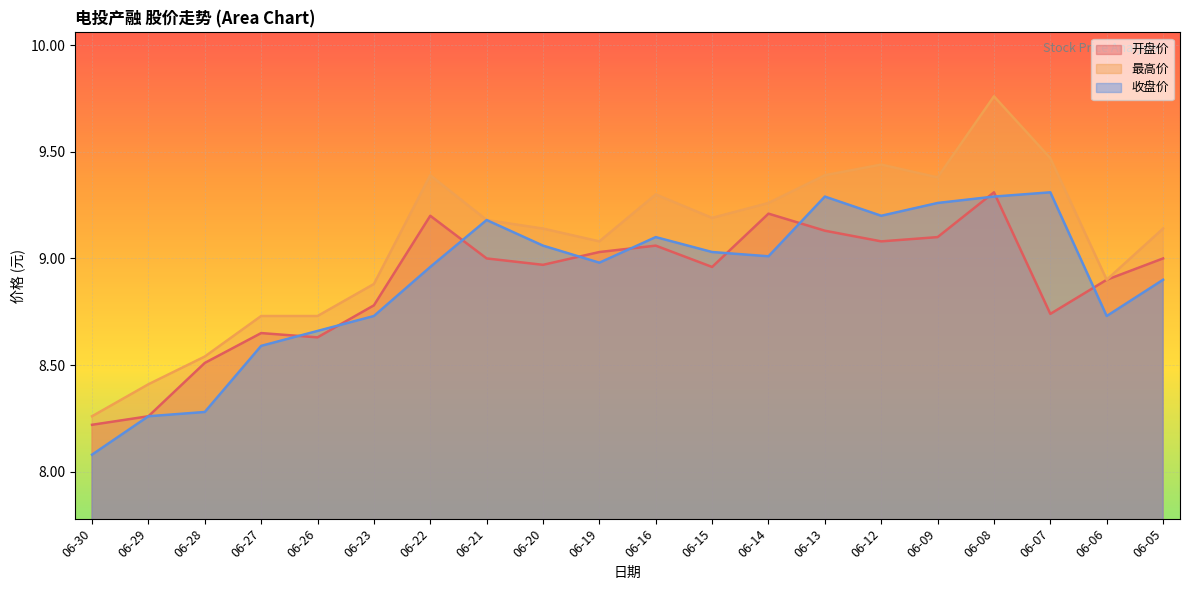

Which series changed the most between 06-28 and 06-07?

收盘价